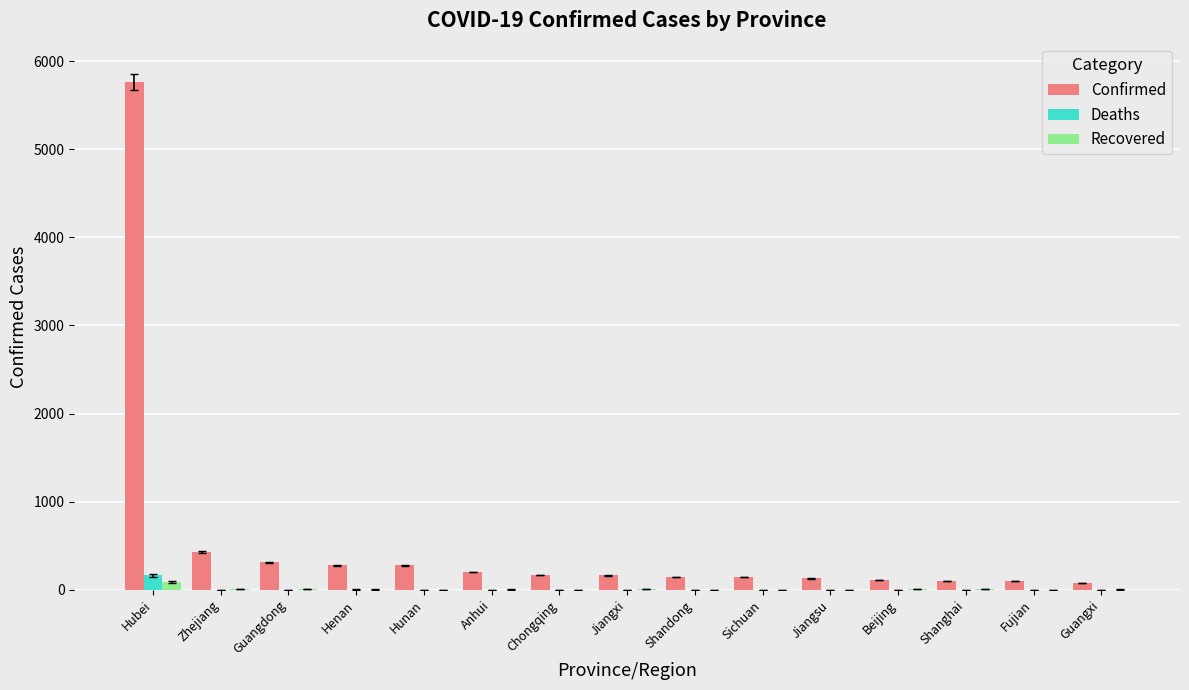

Are the bars horizontal?

No